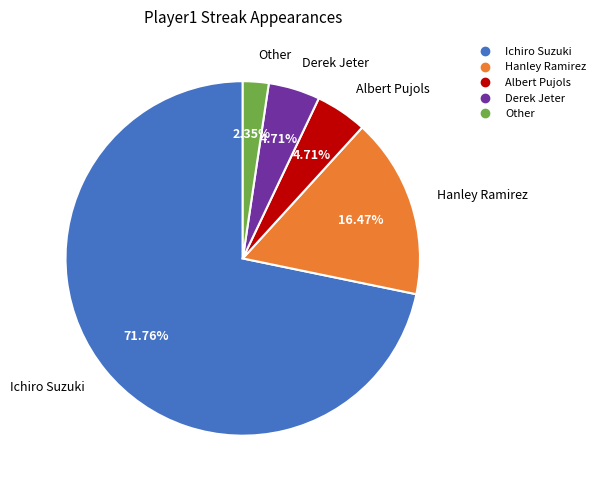

How much of the chart is everything except Derek Jeter?

95.3%